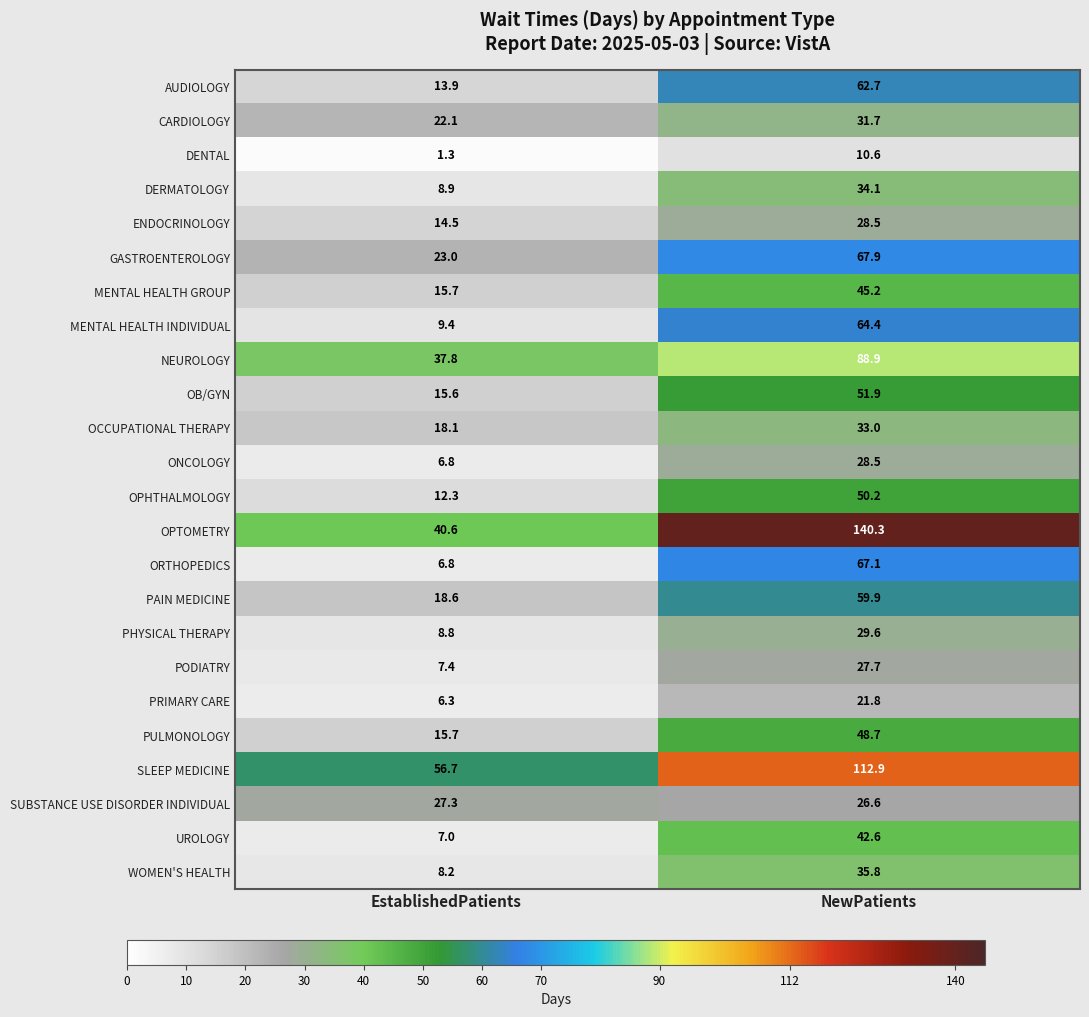

How many data points in NEUROLOGY are above 88?

1